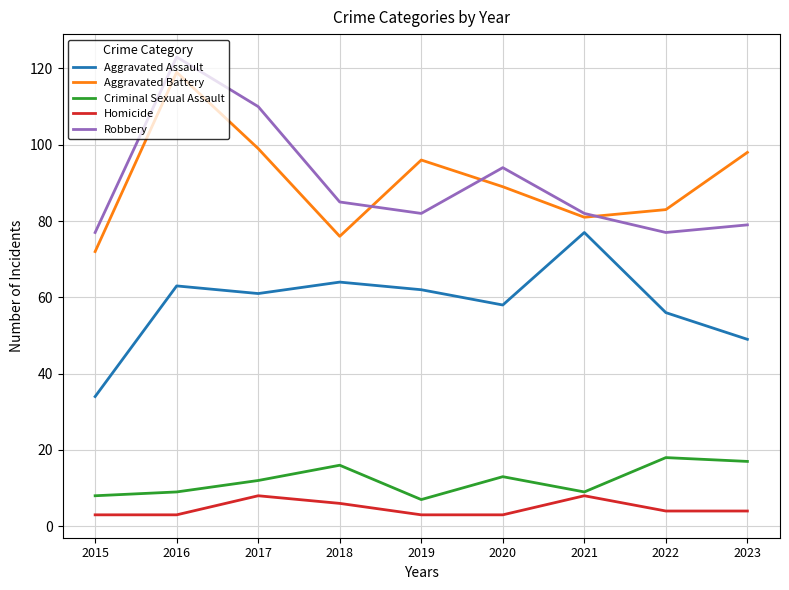

True or false: Robbery has a value of 77 at 2022.

True